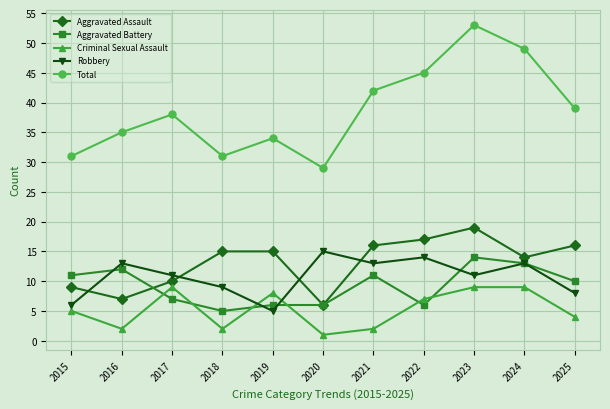

What is the difference between the second highest and minimum values in the Criminal Sexual Assault series?

8